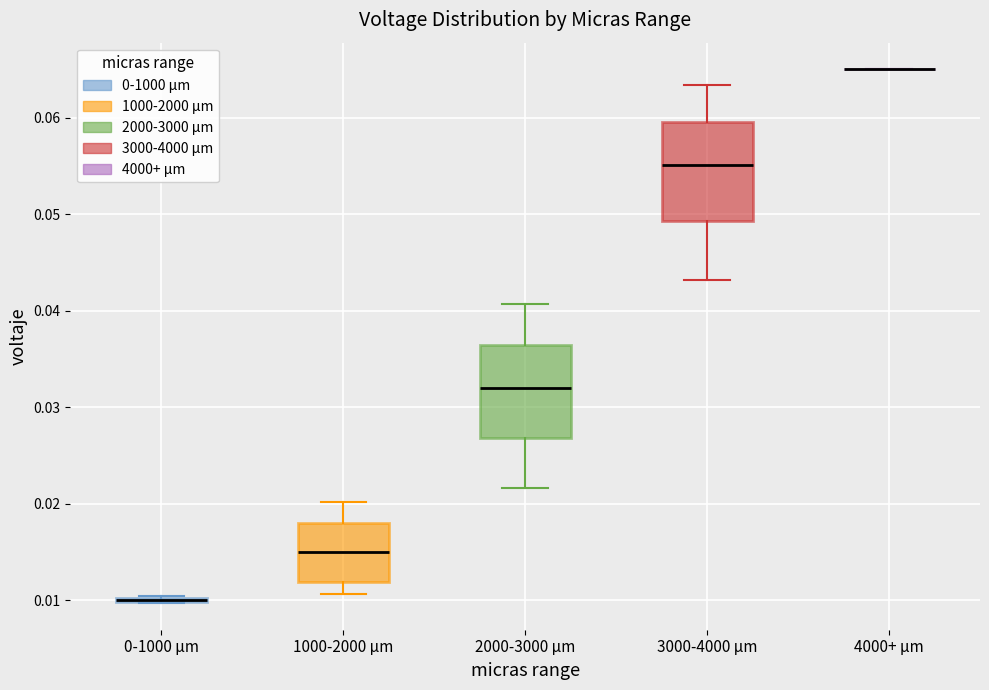

Where is the lower edge of the box for 1000-2000 µm on the y-axis? The values are not printed on the chart, so give them approximately, as read against the axis.

0.012